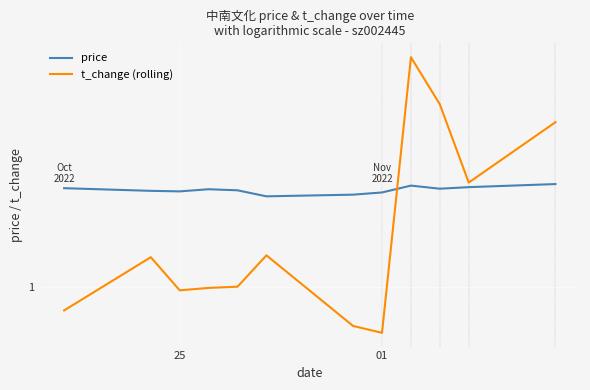

What are all the series names shown in the legend?

price, t_change (rolling)